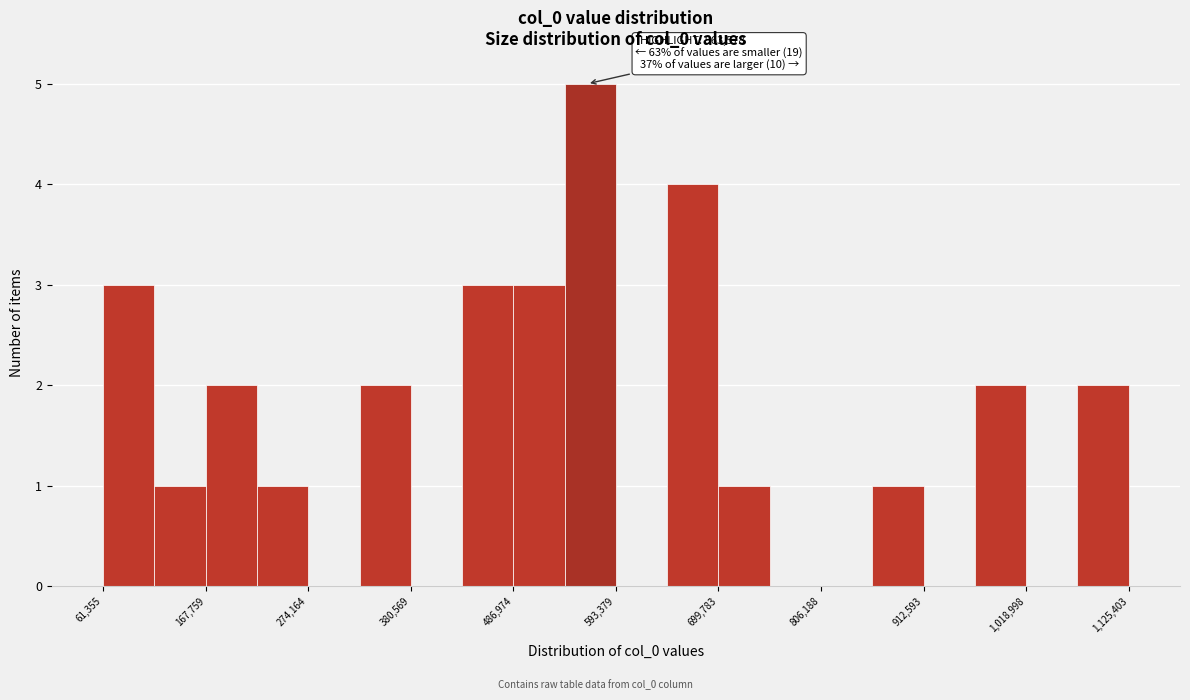

Read against the x-axis, roughly where is the centre of the tallest bar?

560000